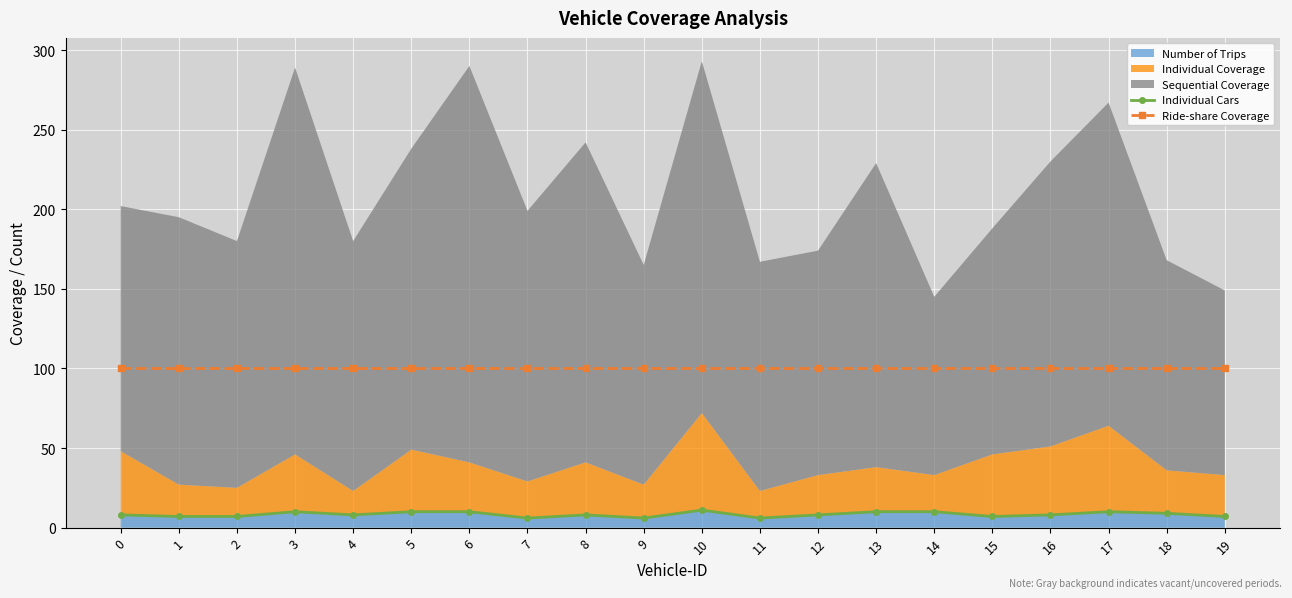

What is the spread (max minus min) of values at 19?

93